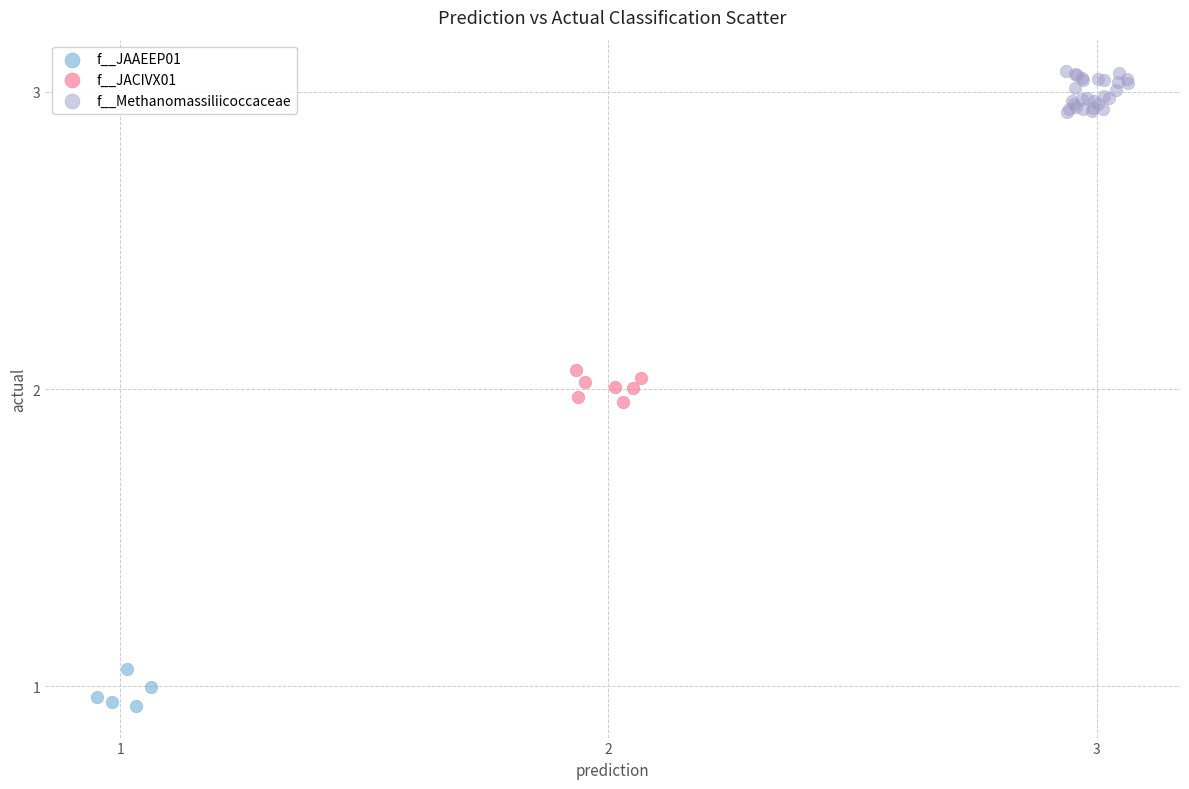

Which series has the largest Y range (max minus min)?

f__Methanomassiliicoccaceae